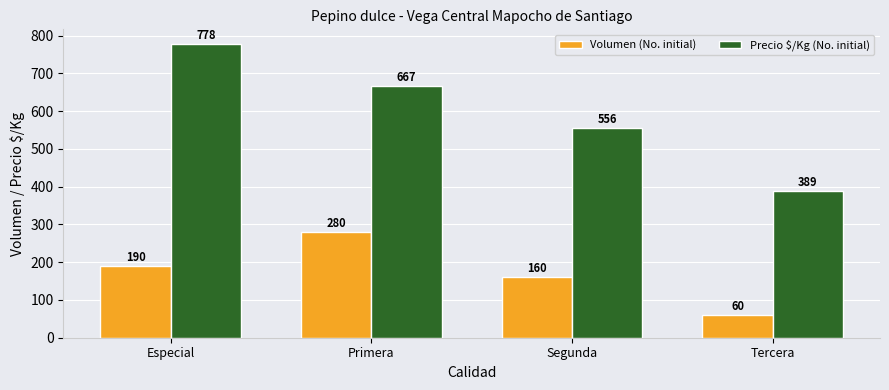

How many groups of bars are there?

4